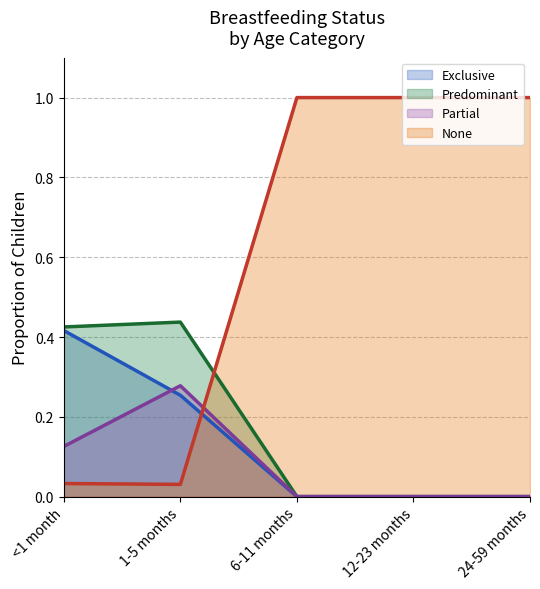

What is the total value across all series at 12-23 months?

1.0